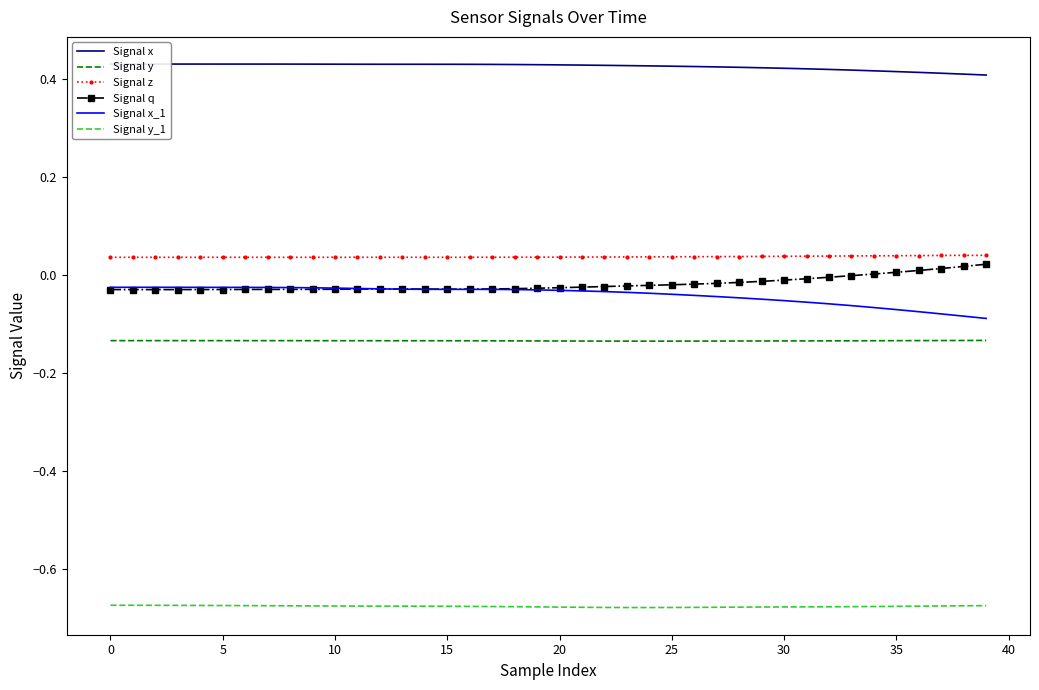

The Signal z series shows 0.0 at 33. True or false?

False